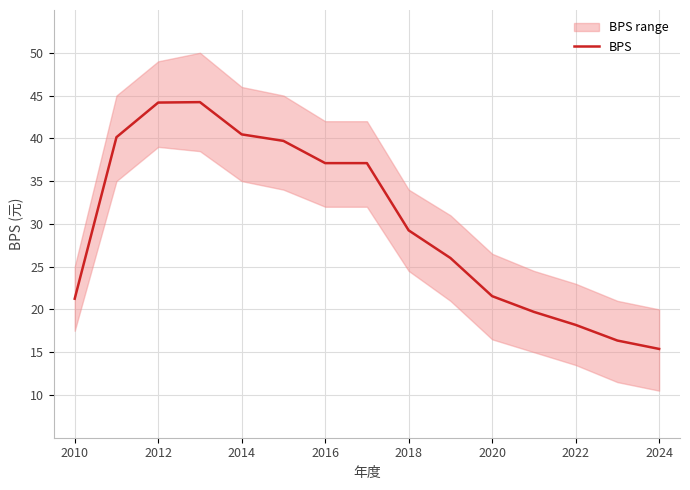

The value of BPS at 2022 is 18.2. True or false?

True